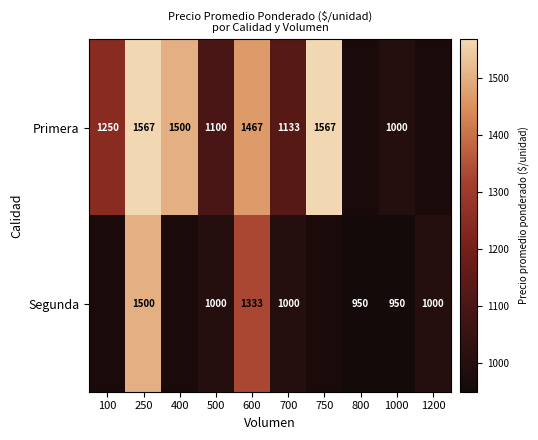

What is the difference between the Primera values at 700 and 750?

434